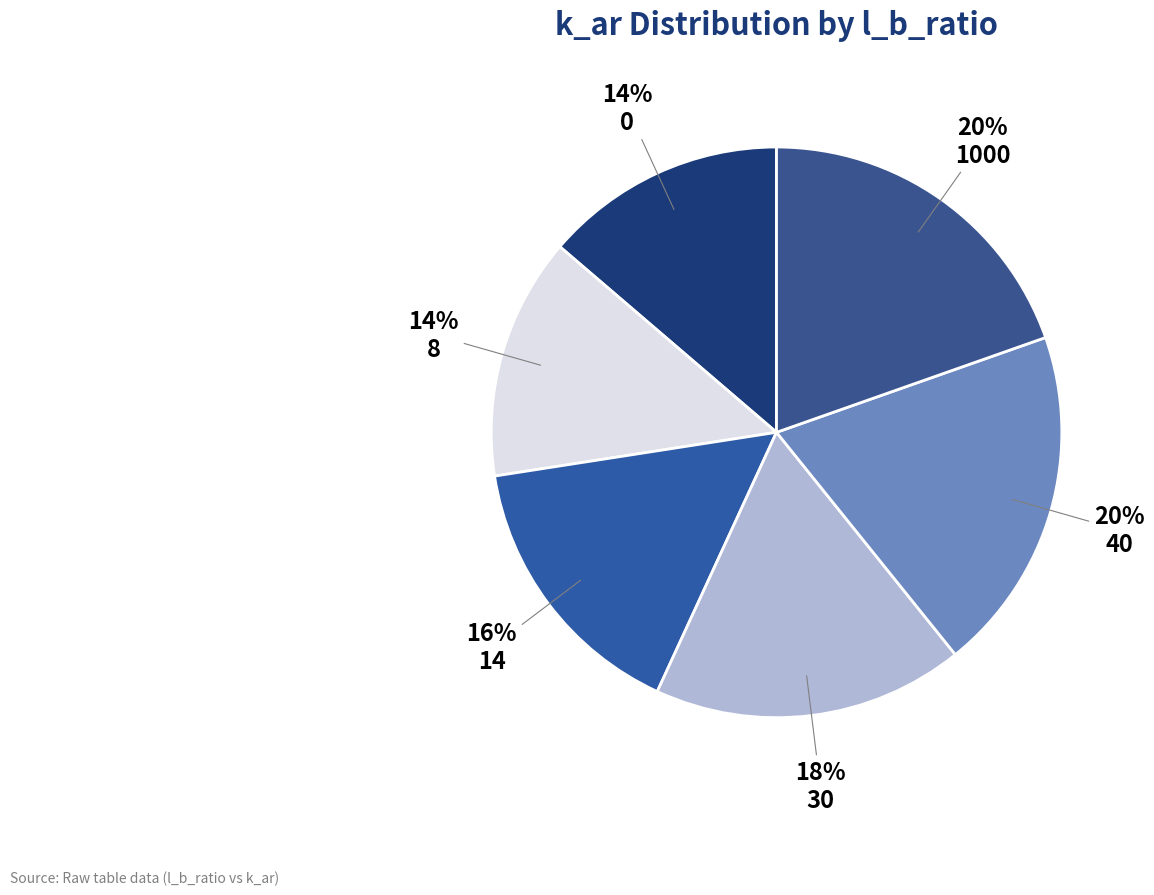

To the nearest percent, what portion does 40 represent?

20%